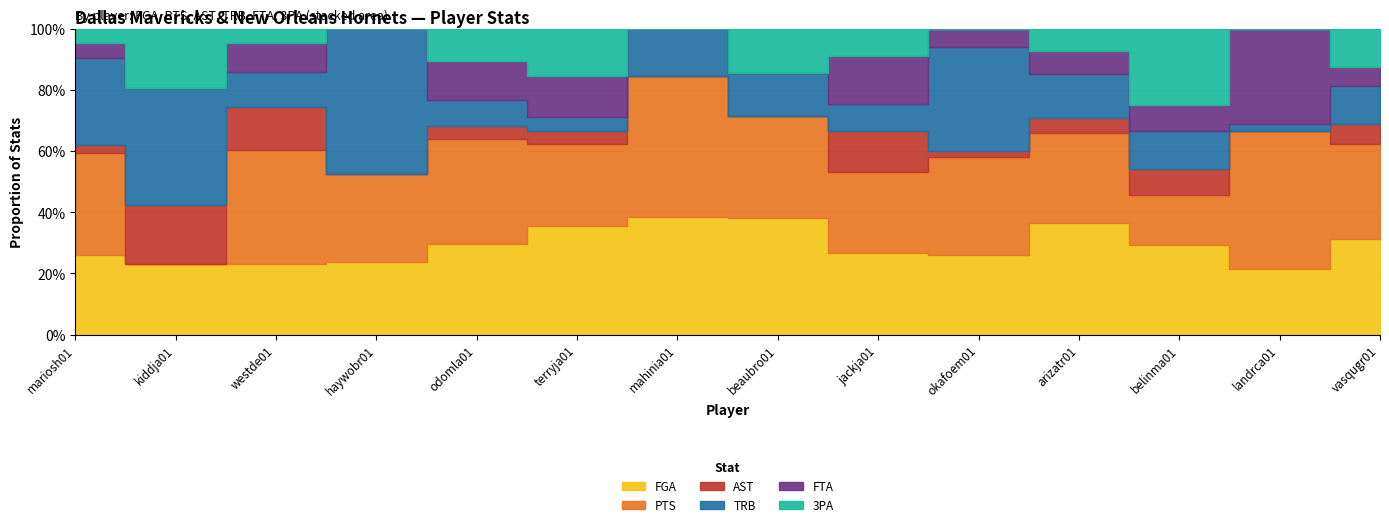

How many lines are shown in the chart?

6